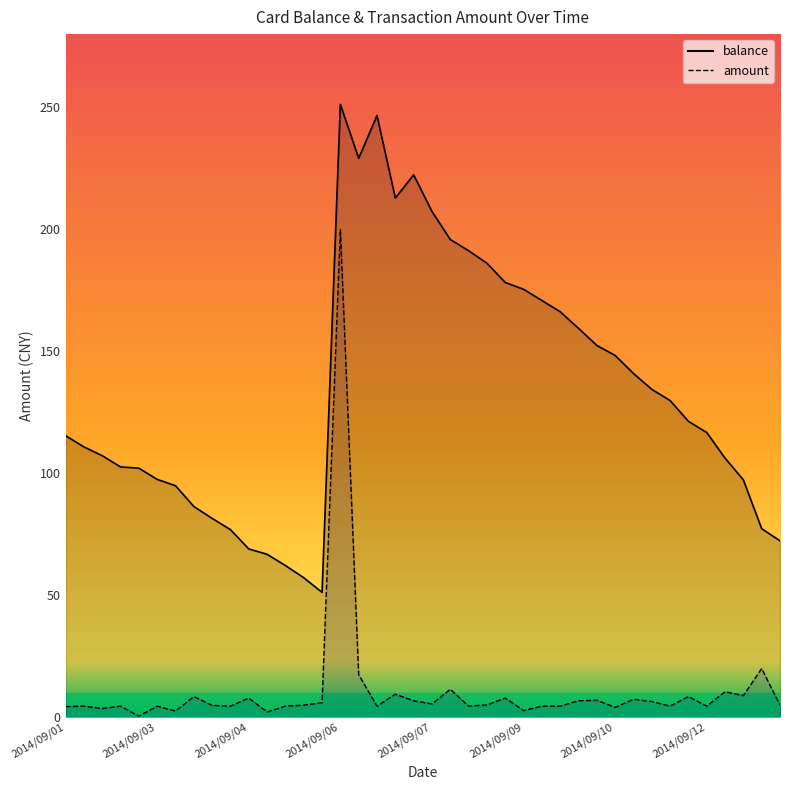

List the series in order of their peak value, lowest first.

amount, balance